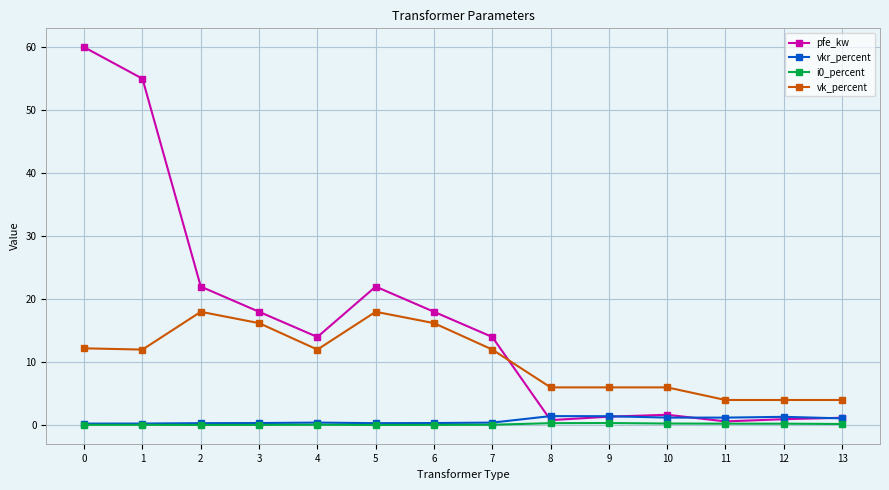

Count the number of data series in this chart.

4